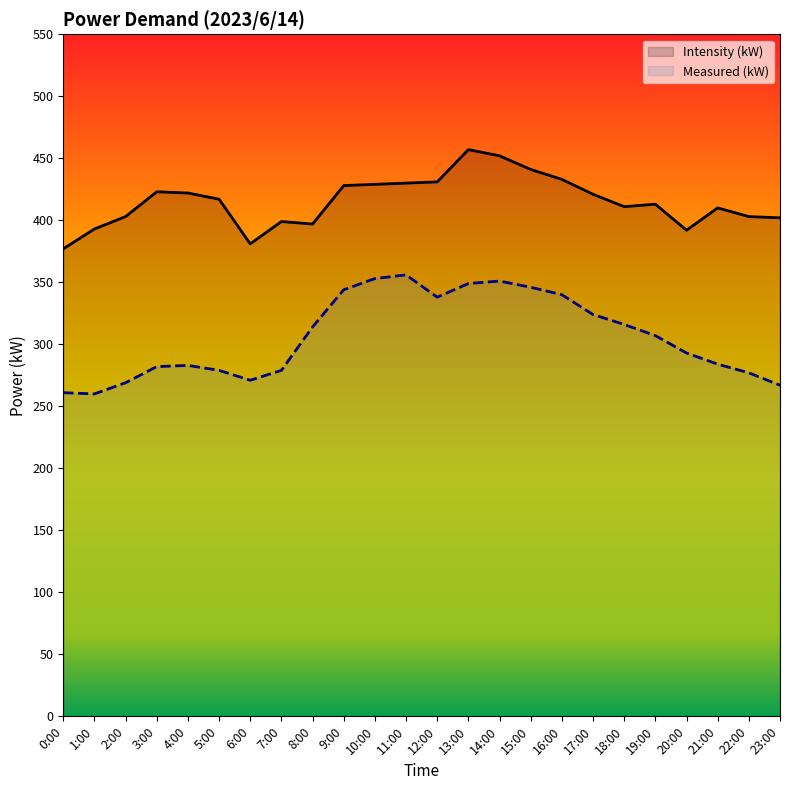

What are all the series names shown in the legend?

Intensity (kW), Measured (kW)